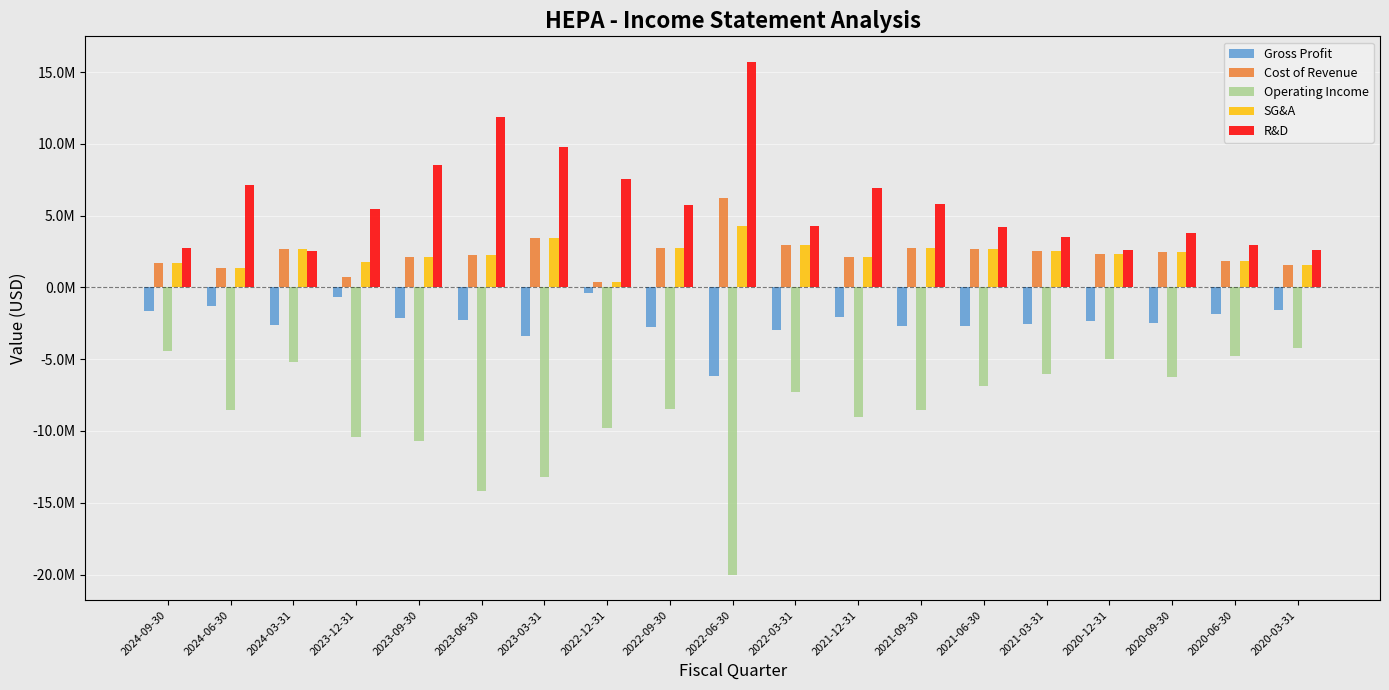

List the labels in order of Operating Income value, largest first.

2020-03-31, 2024-09-30, 2020-06-30, 2020-12-31, 2024-03-31, 2021-03-31, 2020-09-30, 2021-06-30, 2022-03-31, 2022-09-30, 2024-06-30, 2021-09-30, 2021-12-31, 2022-12-31, 2023-12-31, 2023-09-30, 2023-03-31, 2023-06-30, 2022-06-30